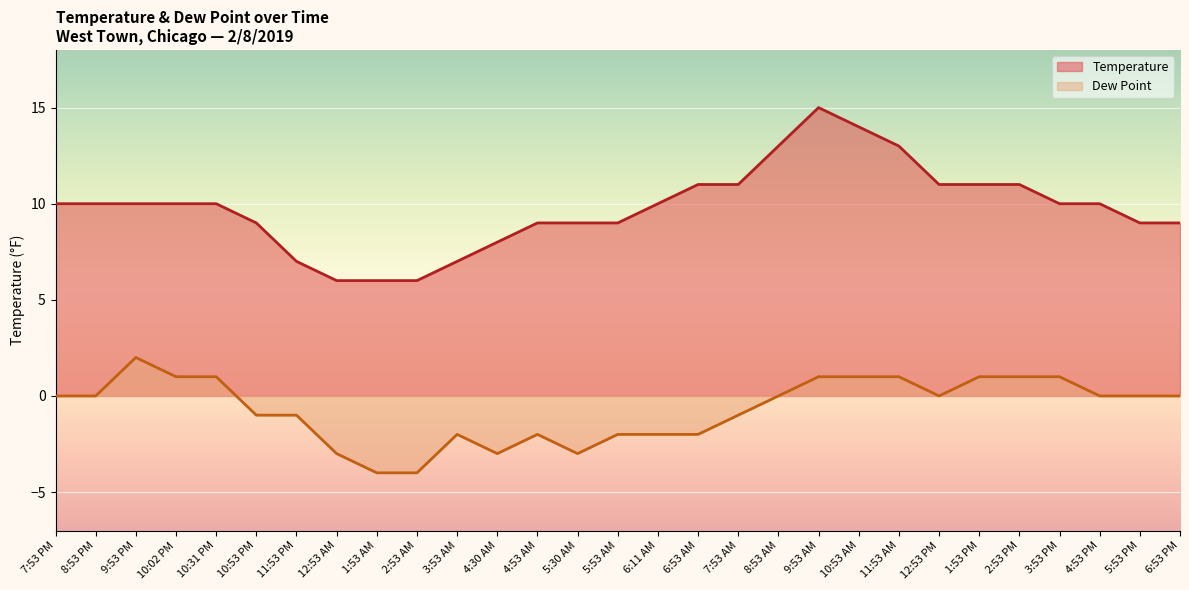

What is the label of the 3rd point from the right?

4:53 PM